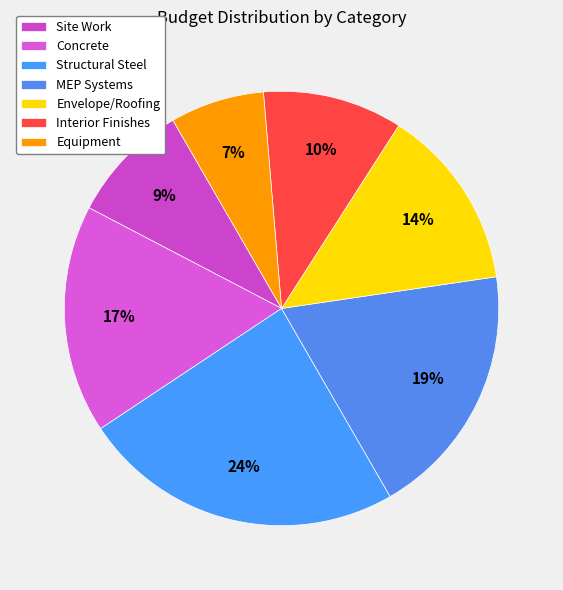

Does Equipment account for over 50% of the chart?

No